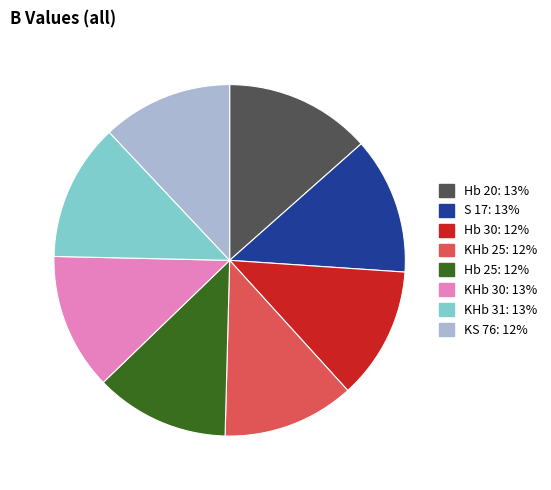

What is the ratio of the value at KS 76: 12% to the value at KHb 31: 13%?

1.0